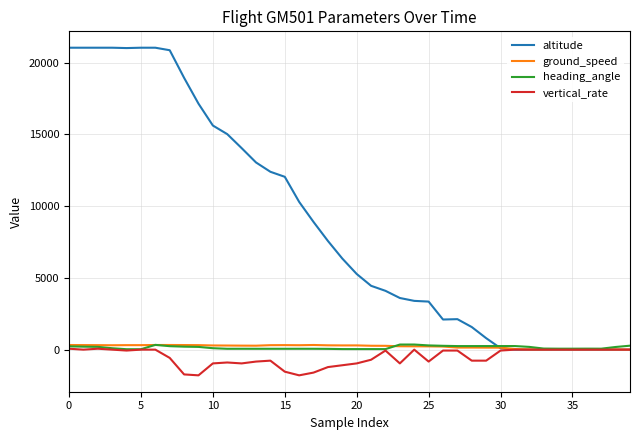

What is the average value of the vertical_rate series?

-523